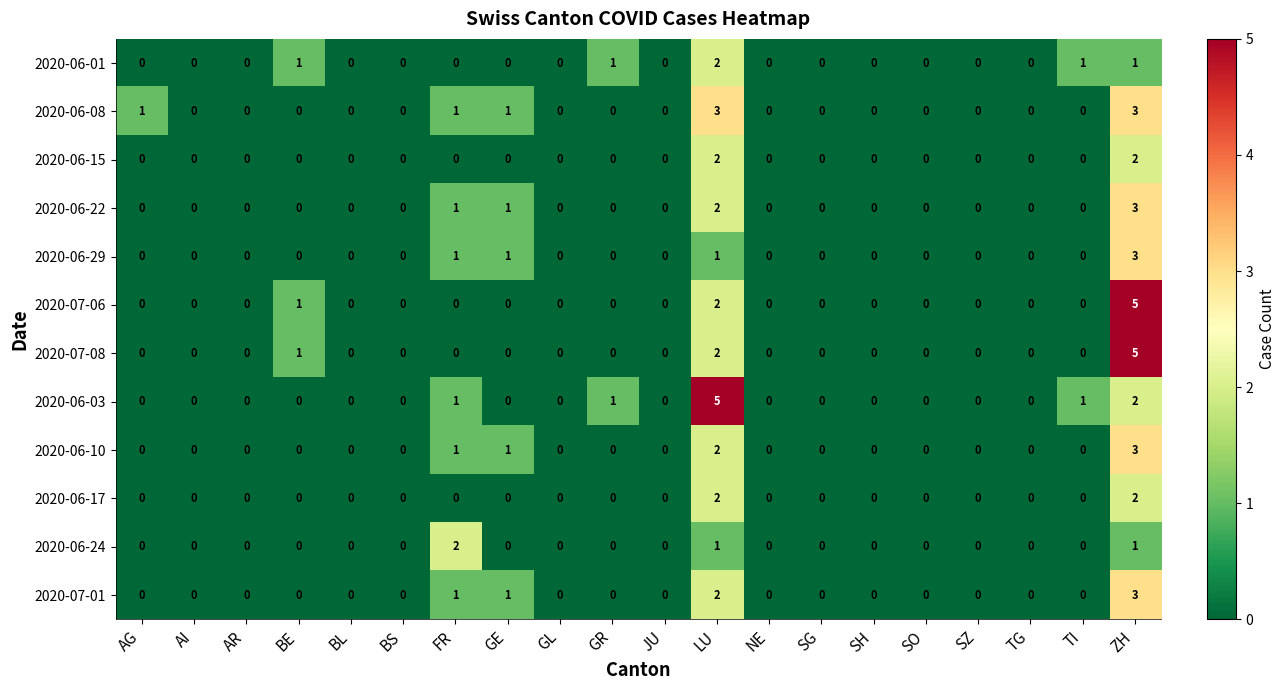

What is the greatest value displayed?

5